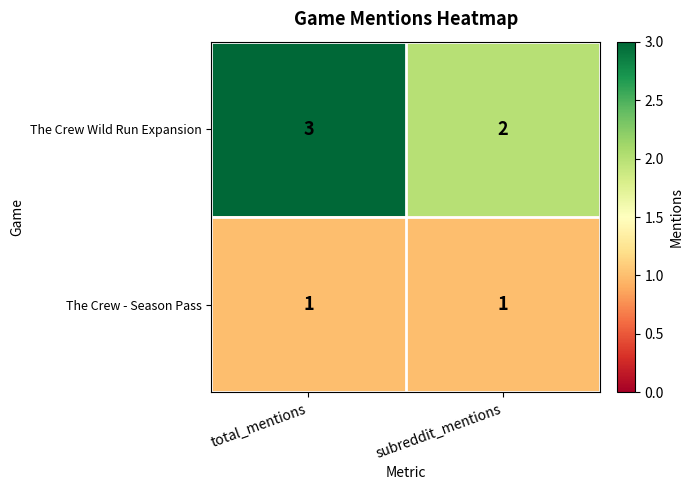

Reading left to right, extract all data points from this chart.

The Crew Wild Run Expansion: total_mentions=3	subreddit_mentions=2
The Crew - Season Pass: total_mentions=1	subreddit_mentions=1